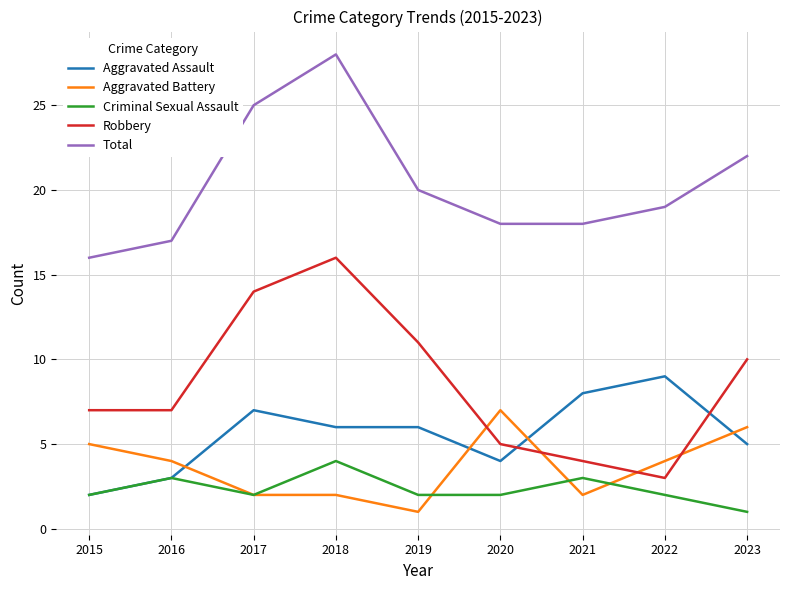

After their last crossing, which series has the higher values: Criminal Sexual Assault or Aggravated Battery?

Aggravated Battery